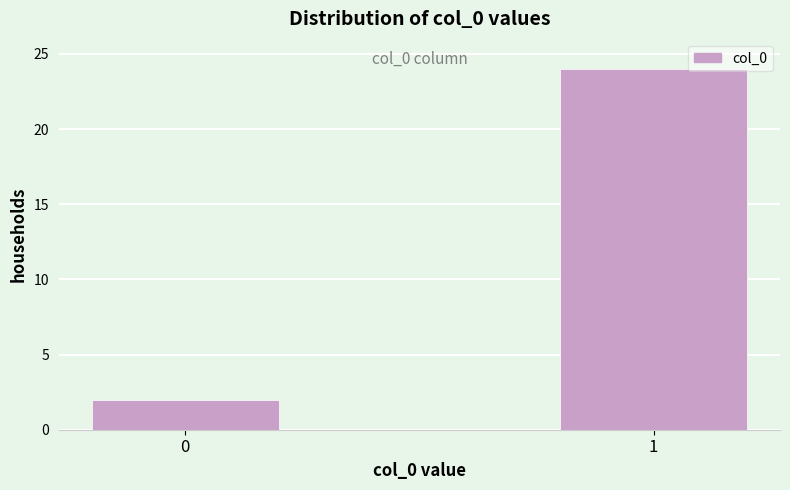

Reading left to right, extract all data points from this chart.

2	24